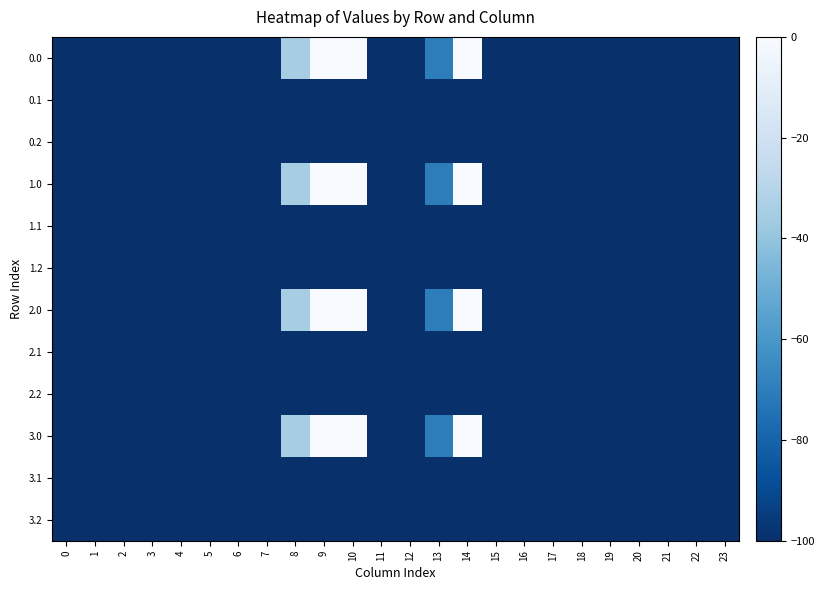

What is the minimum value shown in the chart?

-726.6